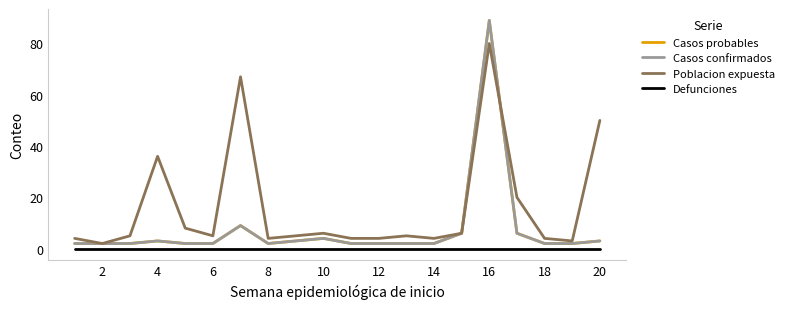

Does the chart display data point markers on the line(s)?

No